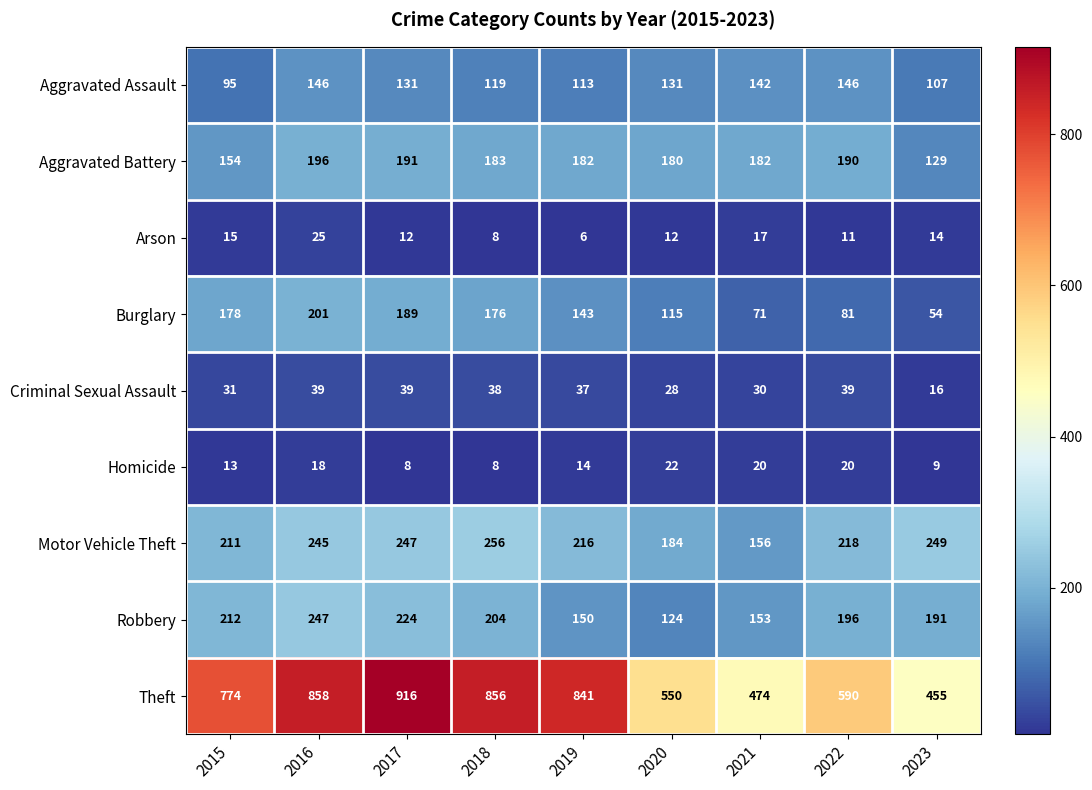

At 2016, list the series in order from largest to smallest.

Theft, Robbery, Motor Vehicle Theft, Burglary, Aggravated Battery, Aggravated Assault, Criminal Sexual Assault, Arson, Homicide